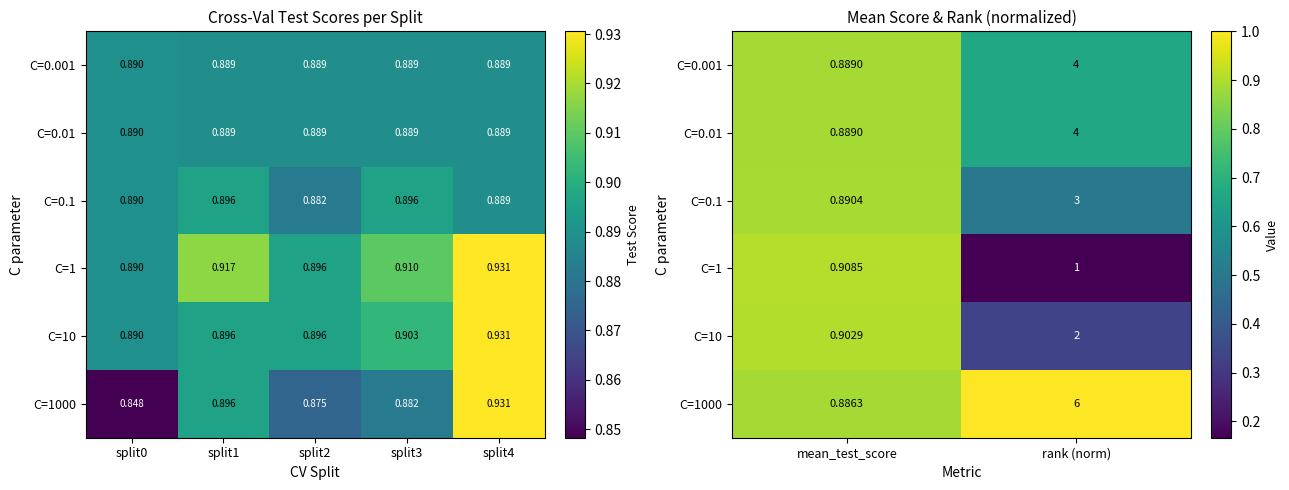

Which has a higher value, split0 or split1?

split0